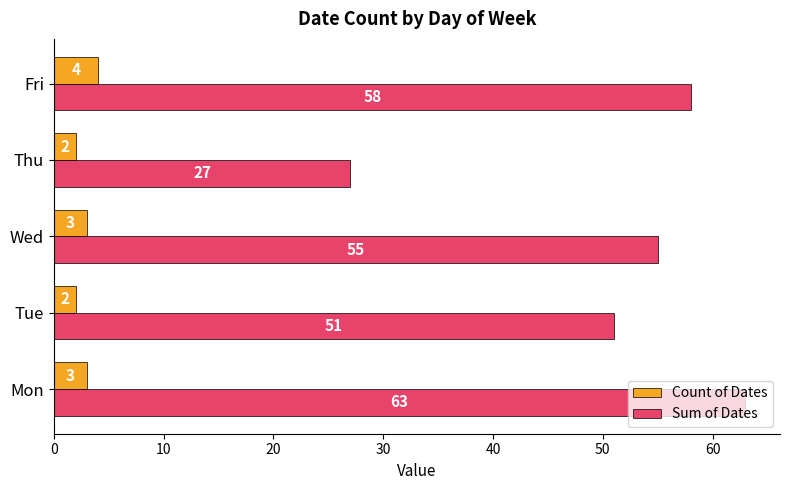

List the series in order of their peak value, highest first.

Sum of Dates, Count of Dates